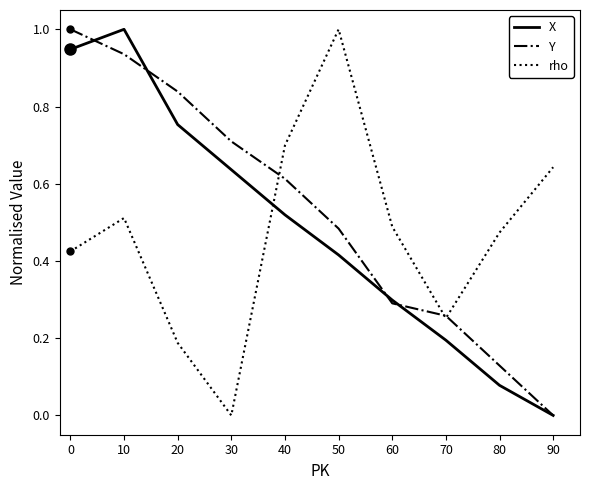

Which category has the highest value in the X series?

10